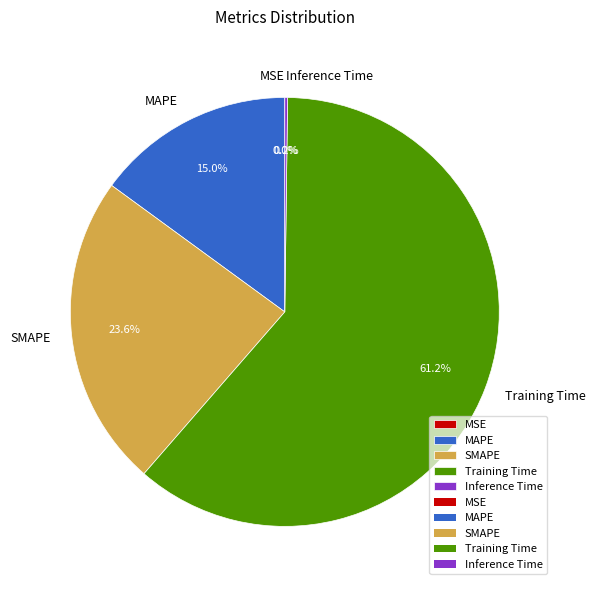

To the nearest percent, what portion does MAPE represent?

15%